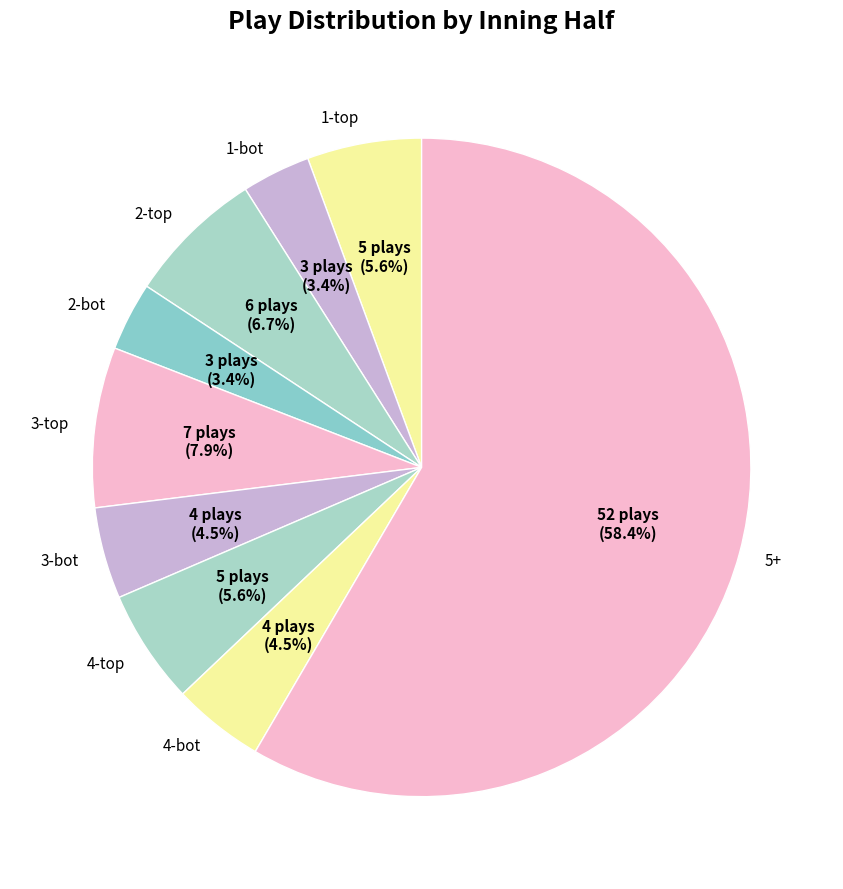

Is there a majority slice in this chart?

Yes